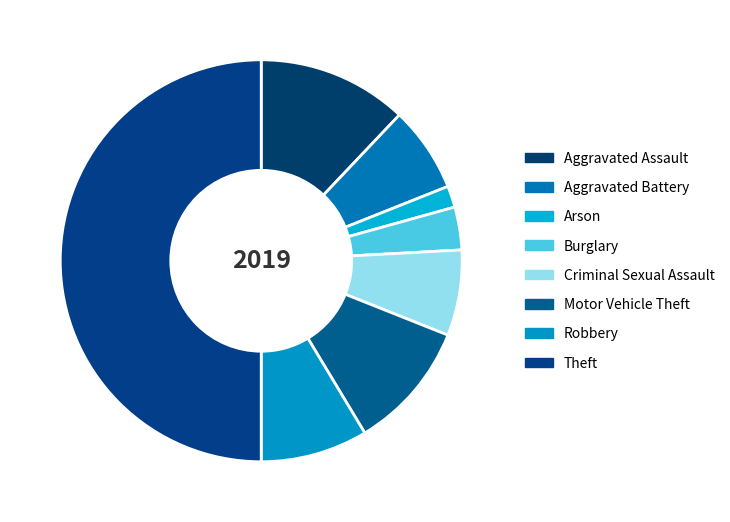

What percentage is the Aggravated Battery slice, to the nearest percent?

7%